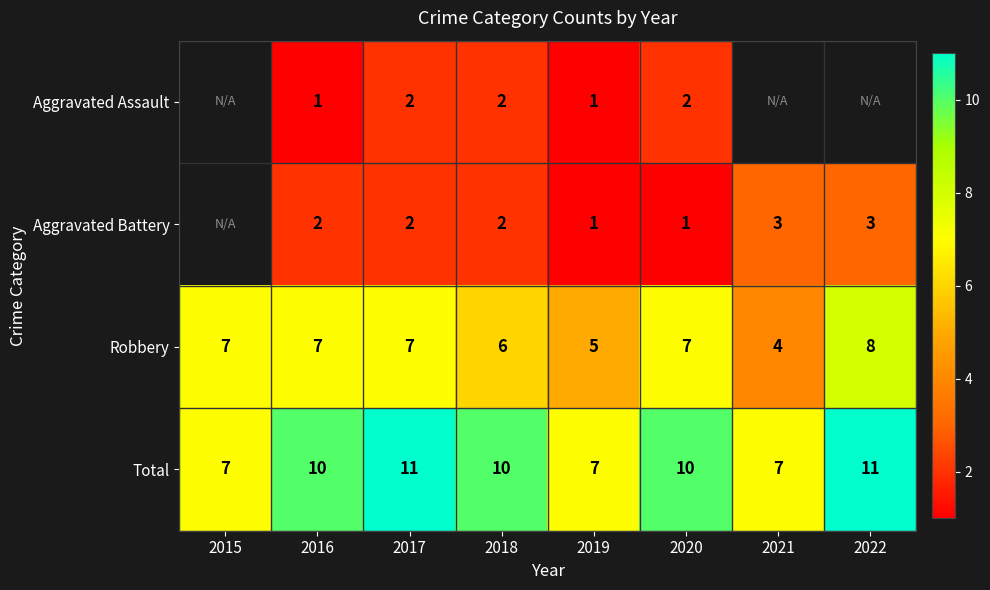

Which category has the lowest value in the Robbery series?

2021